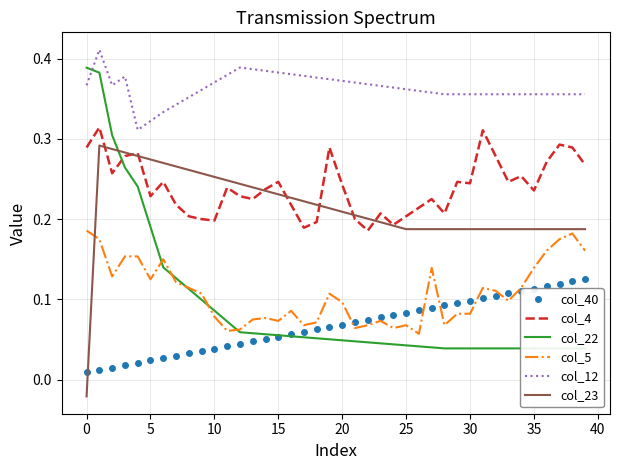

What is the average value of the col_4 series?

0.2